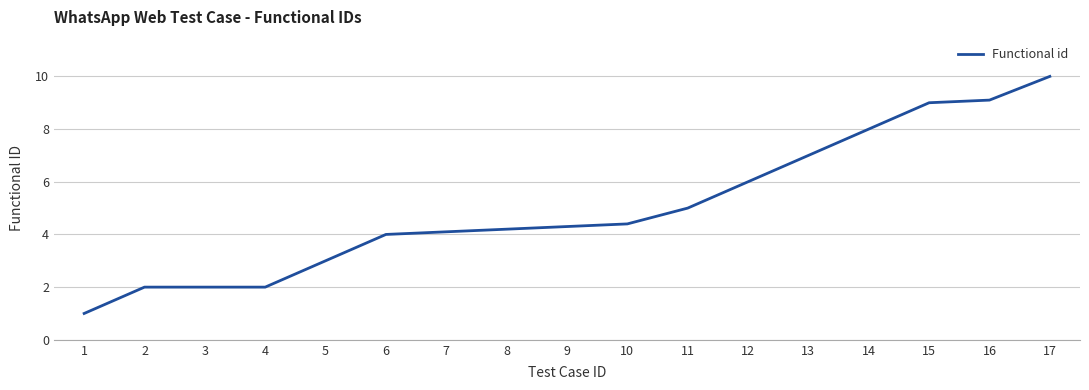

The value at 17 is 13.7. True or false?

False